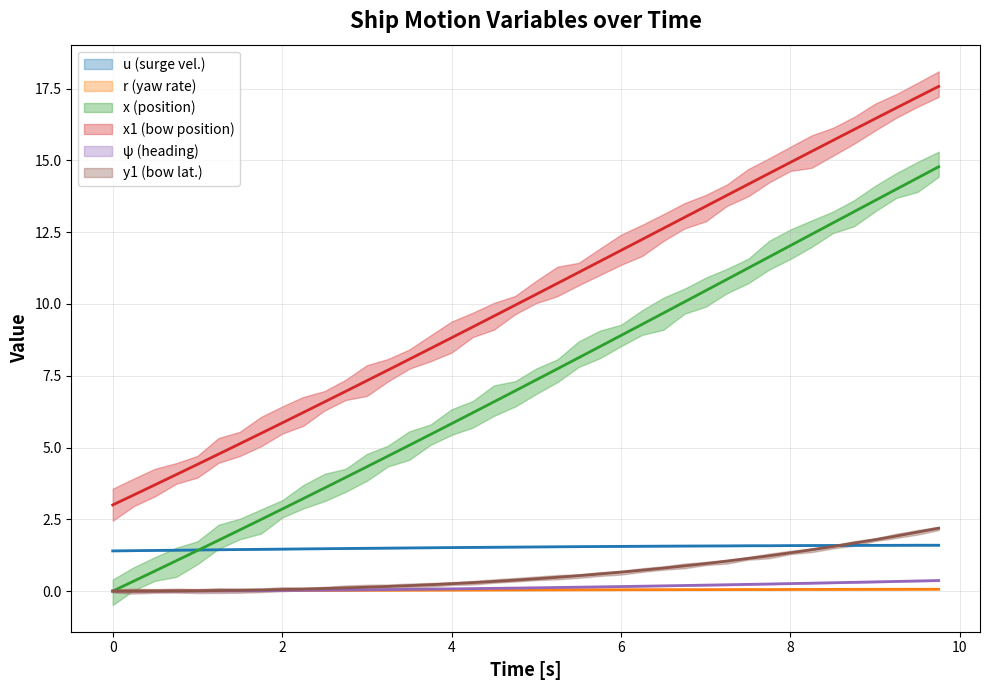

True or false: r and x1 cross at least once.

False